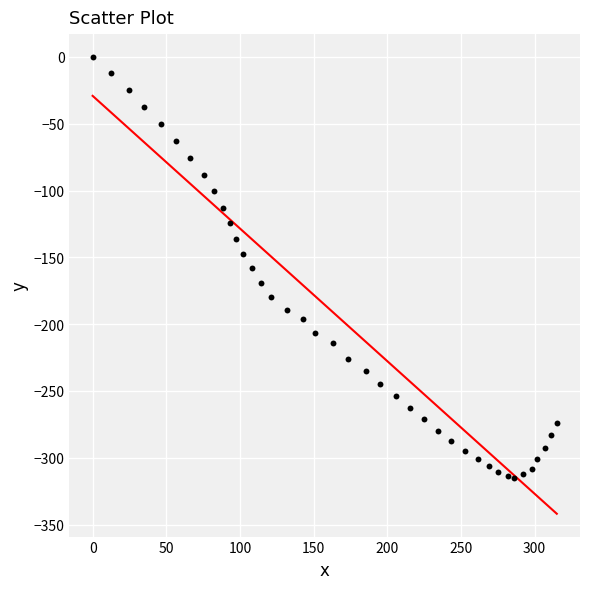

What is the range of X values (max minus min)?

315.1